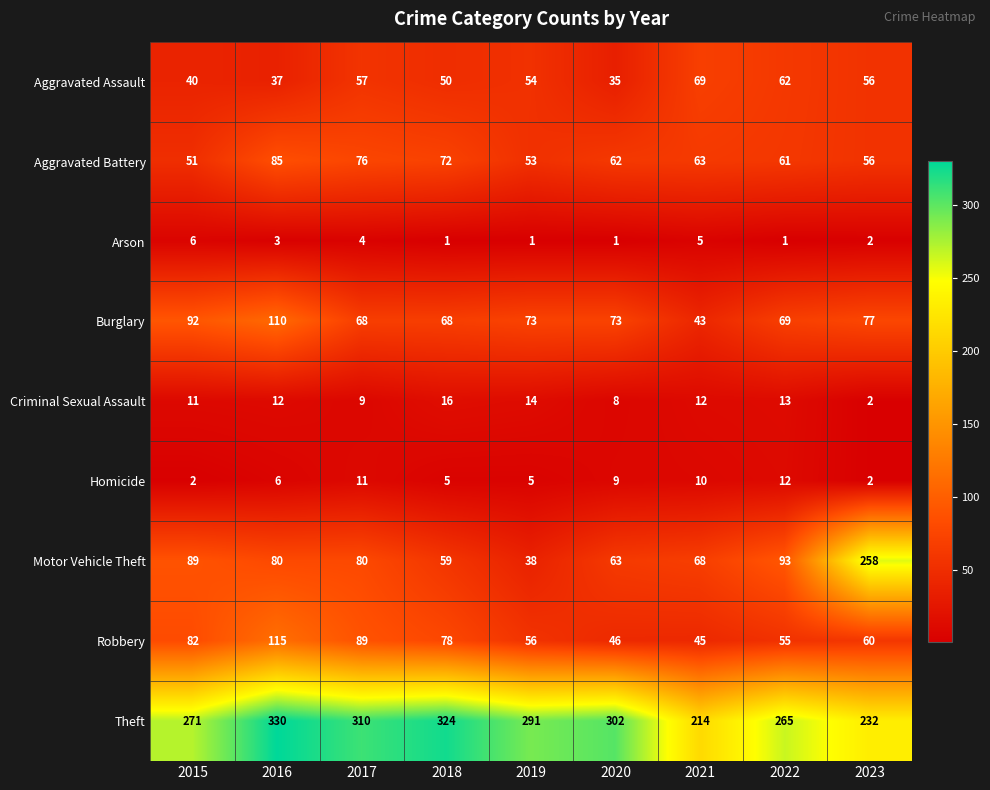

Read the Burglary value at 2019, to the nearest 5.

75